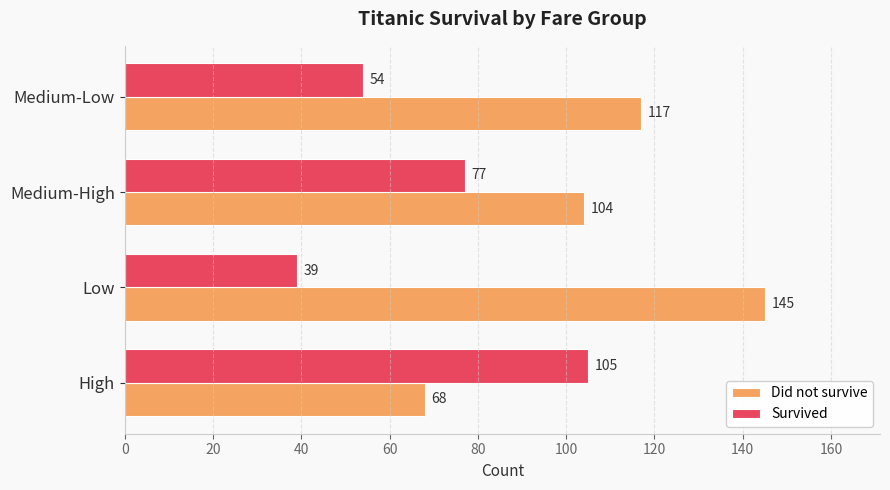

Count the Survived values in the range 54 to 105.

3